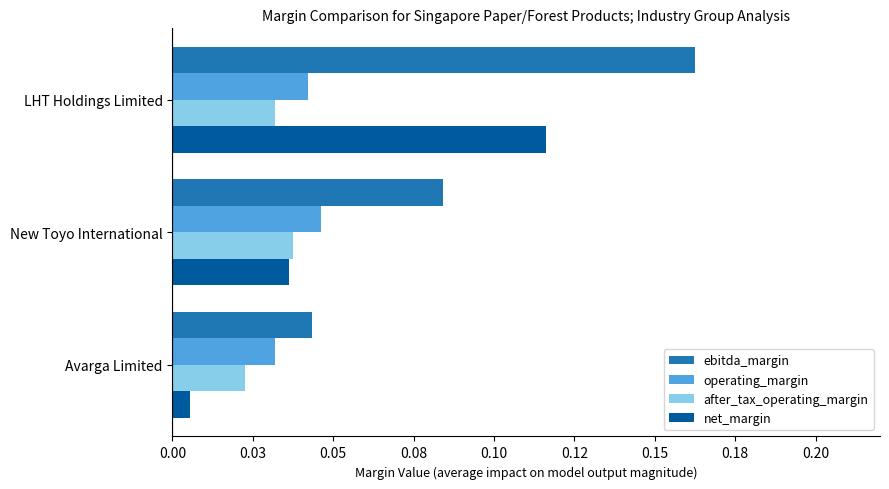

What are all the series names shown in the legend?

ebitda_margin, operating_margin, after_tax_operating_margin, net_margin